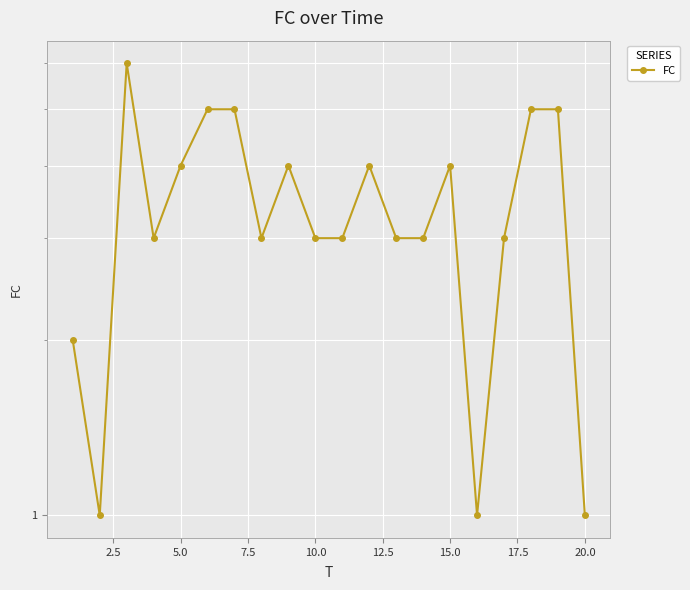

At which label does the data first exceed 3?

5.0